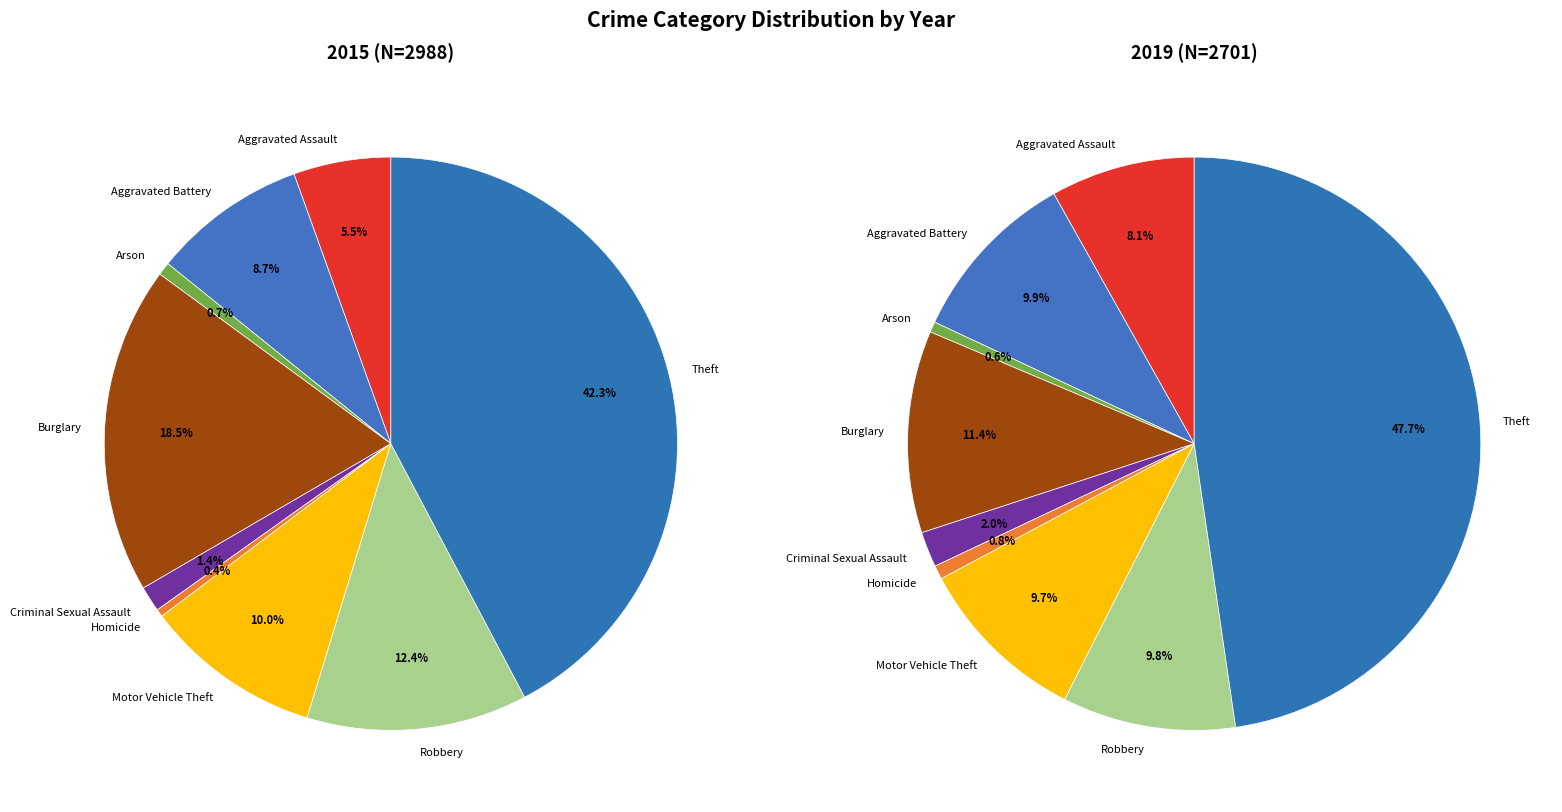

What percentage is the Arson slice, to the nearest percent?

1%